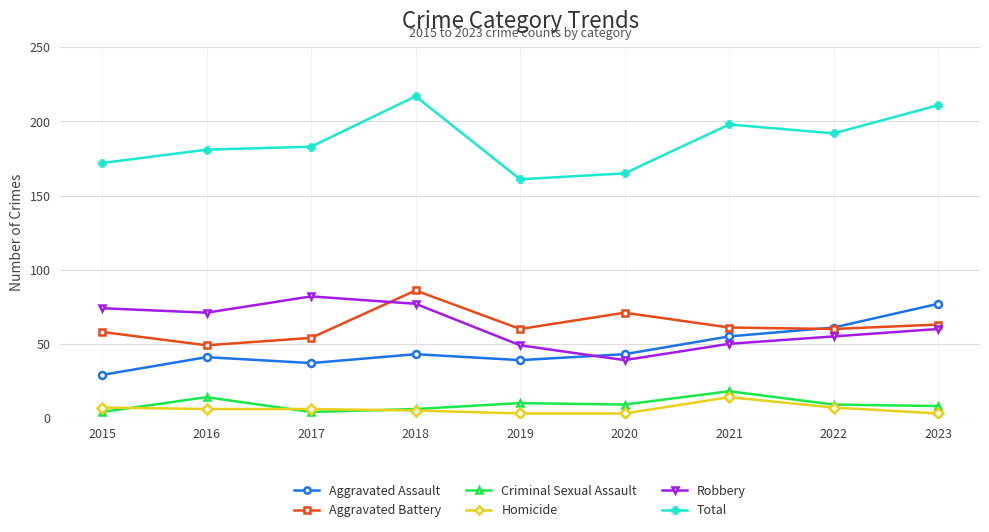

What is the minimum value shown in the chart?

3